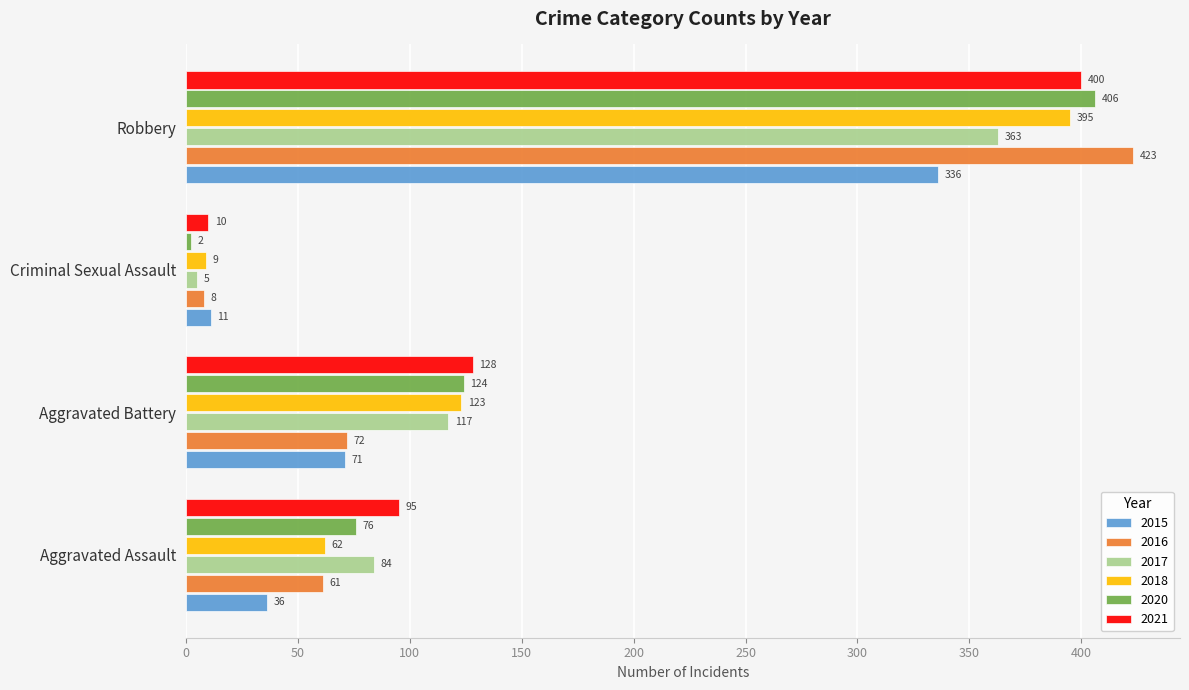

What is the sum of all 2015 values?

454